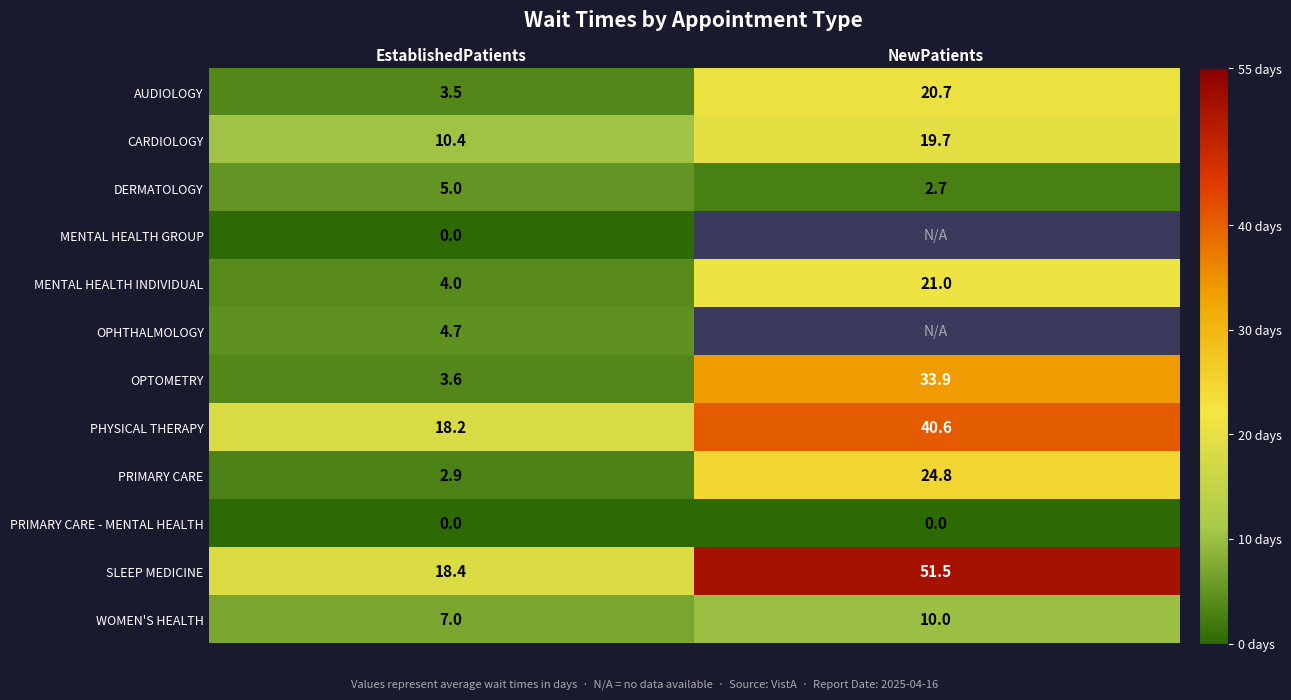

Where is CARDIOLOGY nearest to the value 15?

EstablishedPatients